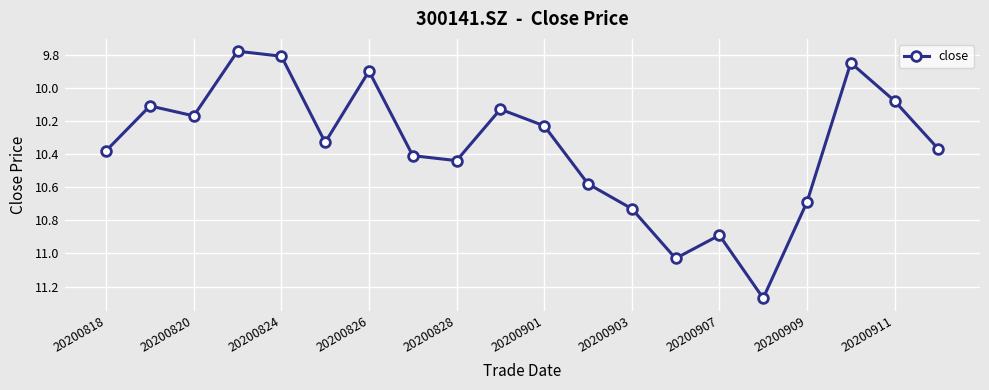

What is the sum of all values?

207.2